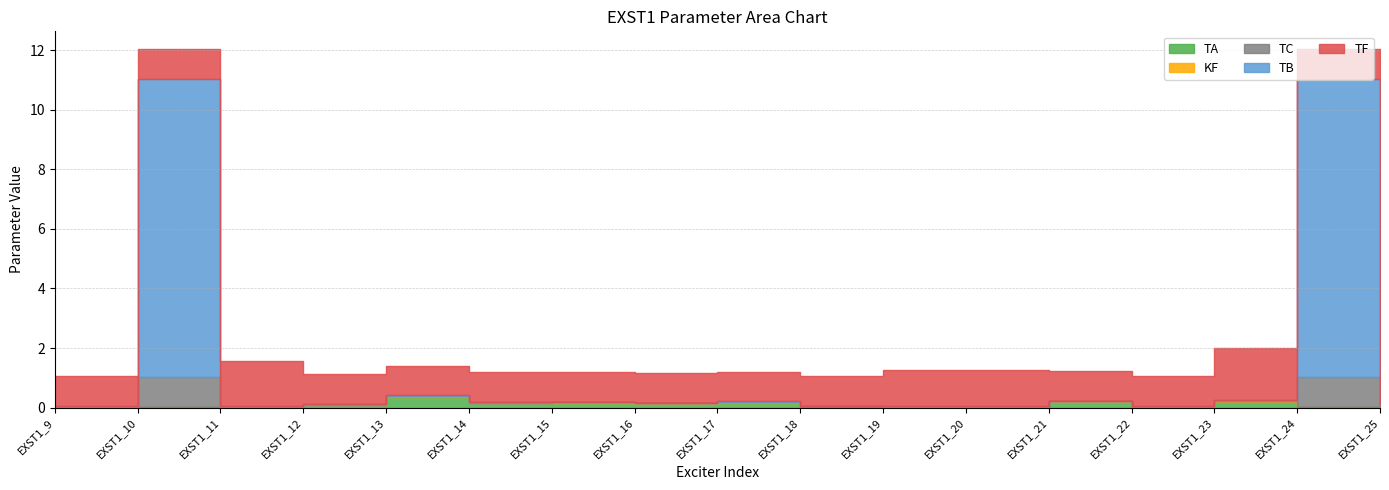

Reading left to right, what are all the values shown in this chart?

TA: EXST1_9=0.0	EXST1_10=0.0	EXST1_11=0.0	EXST1_12=0.1	EXST1_13=0.4	EXST1_14=0.2	EXST1_15=0.2	EXST1_16=0.1	EXST1_17=0.2	EXST1_18=0.0	EXST1_19=0.0	EXST1_20=0.0	EXST1_21=0.2	EXST1_22=0.0	EXST1_23=0.2	EXST1_24=0.0	EXST1_25=0.1
KF: EXST1_9=0.0	EXST1_10=0.0	EXST1_11=0.0	EXST1_12=0.0	EXST1_13=0.0	EXST1_14=0.0	EXST1_15=0.0	EXST1_16=0.0	EXST1_17=0.0	EXST1_18=0.0	EXST1_19=0.0	EXST1_20=0.0	EXST1_21=0.0	EXST1_22=0.0	EXST1_23=0.0	EXST1_24=0.0	EXST1_25=0.0
TC: EXST1_9=0.0	EXST1_10=1.0	EXST1_11=0.0	EXST1_12=0.0	EXST1_13=0.0	EXST1_14=0.0	EXST1_15=0.0	EXST1_16=0.0	EXST1_17=0.0	EXST1_18=0.0	EXST1_19=0.0	EXST1_20=0.0	EXST1_21=0.0	EXST1_22=0.0	EXST1_23=0.0	EXST1_24=1.0	EXST1_25=0.0
TB: EXST1_9=0.0	EXST1_10=10.0	EXST1_11=0.0	EXST1_12=0.0	EXST1_13=0.0	EXST1_14=0.0	EXST1_15=0.0	EXST1_16=0.0	EXST1_17=0.0	EXST1_18=0.0	EXST1_19=0.0	EXST1_20=0.0	EXST1_21=0.0	EXST1_22=0.0	EXST1_23=0.0	EXST1_24=10.0	EXST1_25=0.0
TF: EXST1_9=1.0	EXST1_10=1.0	EXST1_11=1.5	EXST1_12=1.0	EXST1_13=1.0	EXST1_14=1.0	EXST1_15=1.0	EXST1_16=1.0	EXST1_17=1.0	EXST1_18=1.0	EXST1_19=1.2	EXST1_20=1.2	EXST1_21=1.0	EXST1_22=1.0	EXST1_23=1.8	EXST1_24=1.0	EXST1_25=1.0